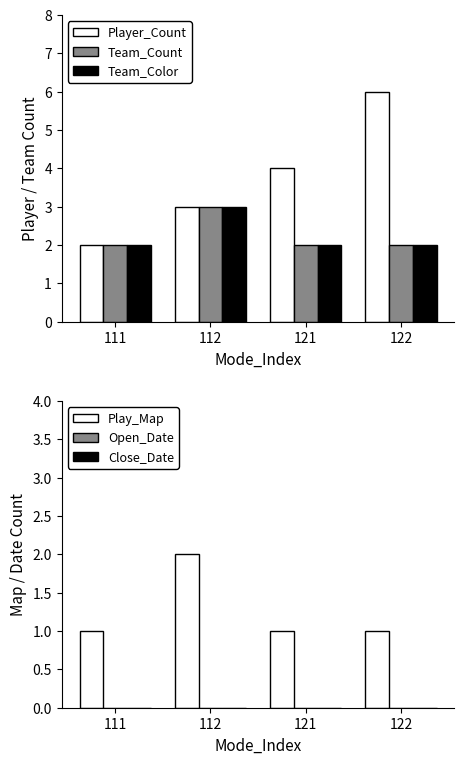

Reading right to left, list all the values displayed in this chart.

Player_Count: 6	4	3	2
Team_Count: 2	2	3	2
Team_Color: 2	2	3	2
Play_Map: 1	1	2	1
Open_Date: 0	0	0	0
Close_Date: 0	0	0	0